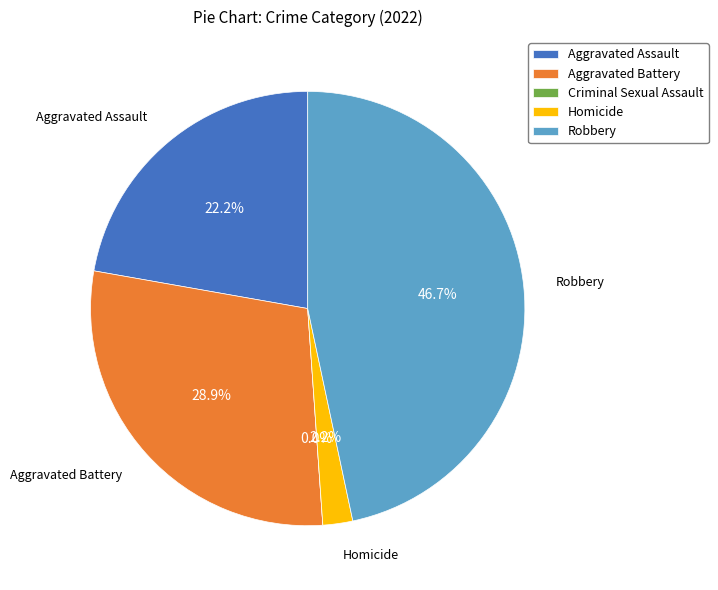

Between Criminal Sexual Assault and Robbery, which is larger?

Robbery